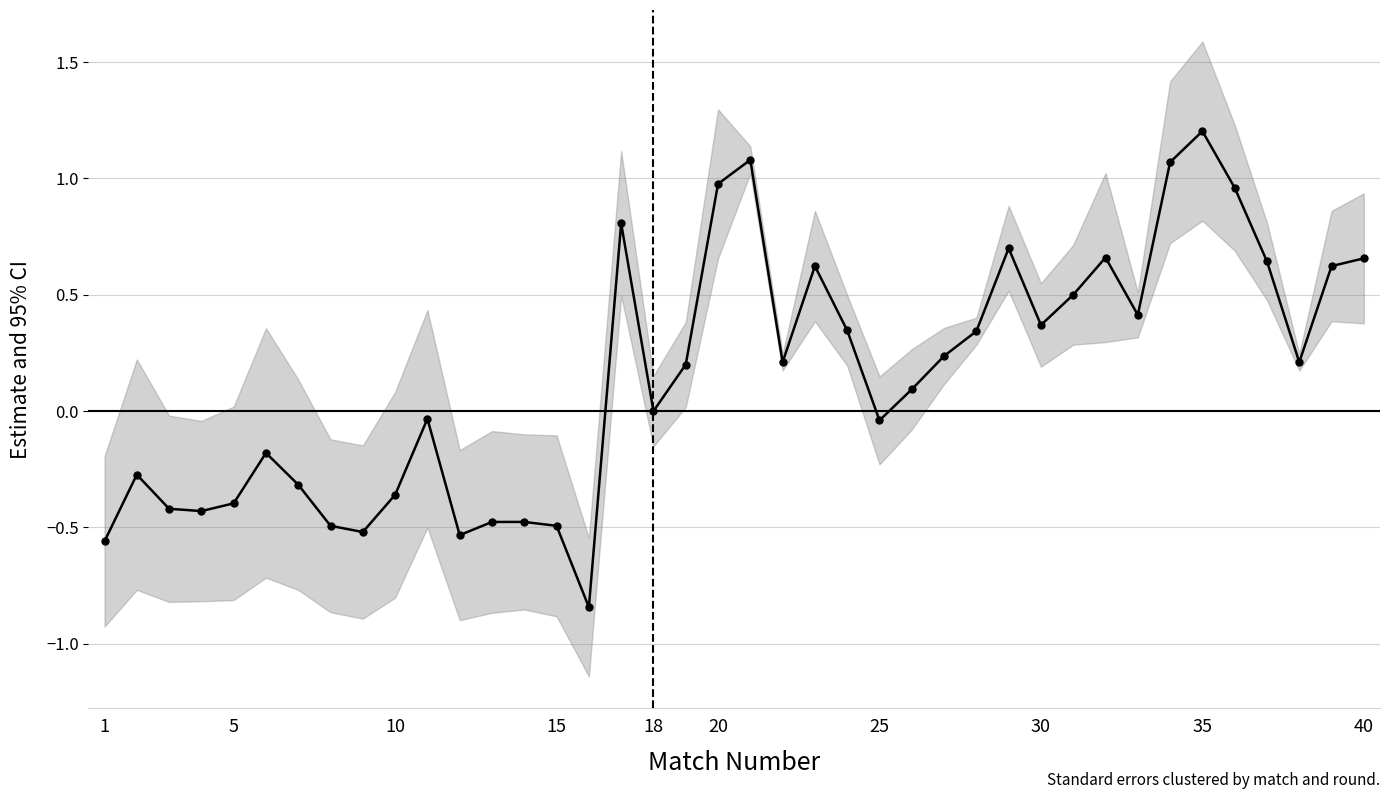

How many values are below zero?

17